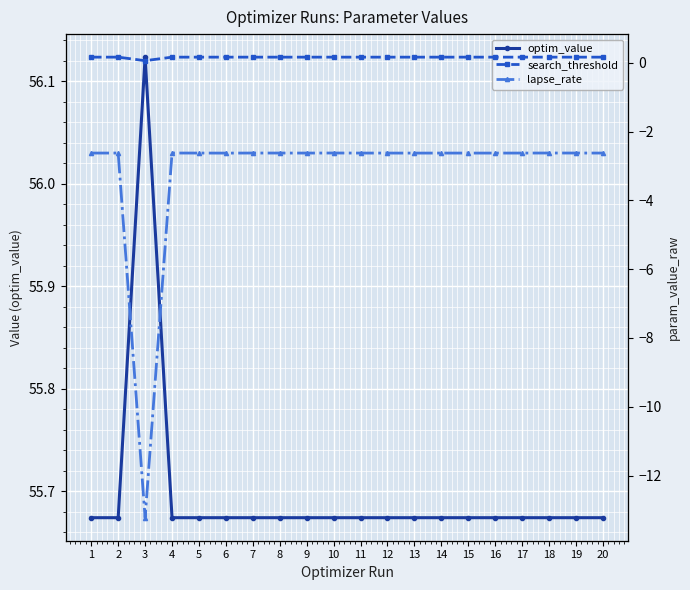

Which has a higher value, 6 or 7?

6